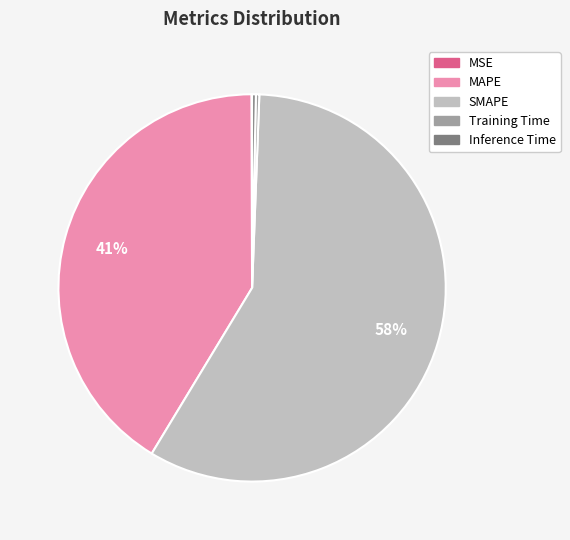

Is it true that Inference Time is 0% of the pie?

True